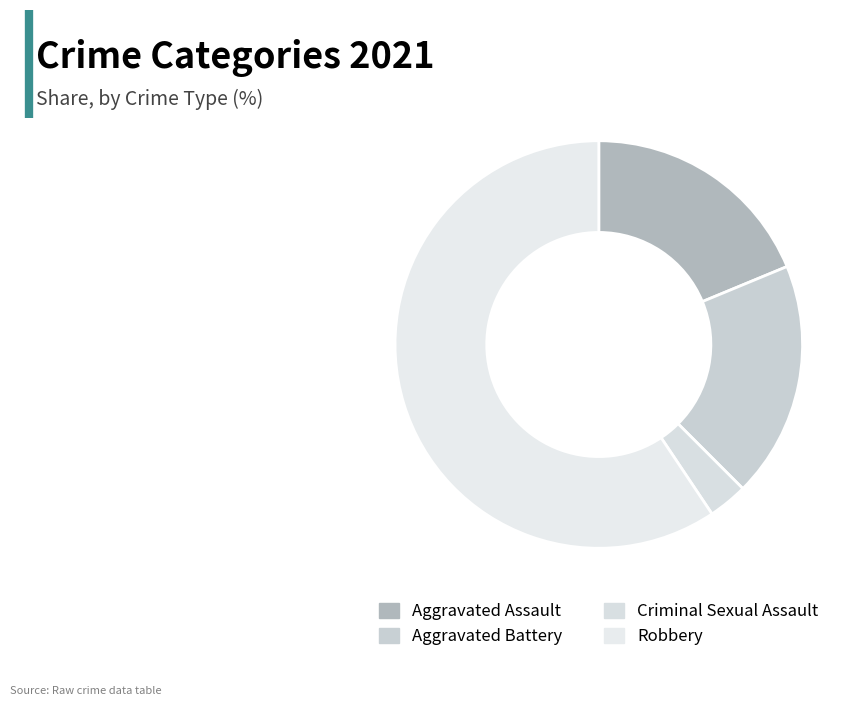

Does Robbery account for over 50% of the chart?

Yes